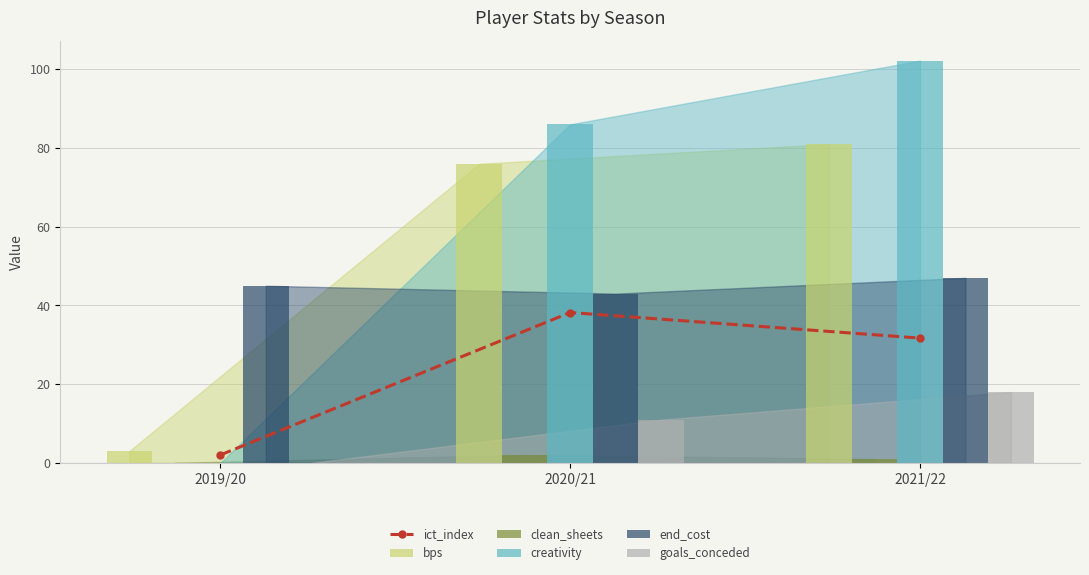

At 2021/22, list the series in order from smallest to largest.

clean_sheets, goals_conceded, ict_index, end_cost, bps, creativity